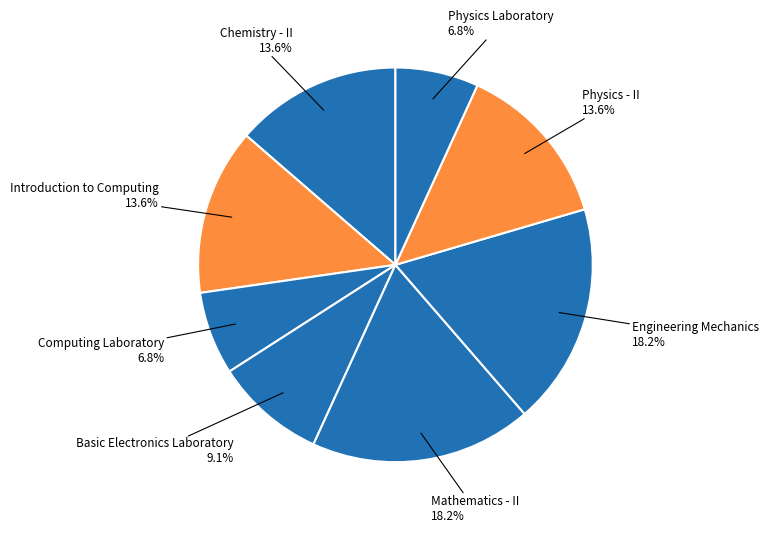

Count the number of slices in the pie.

8